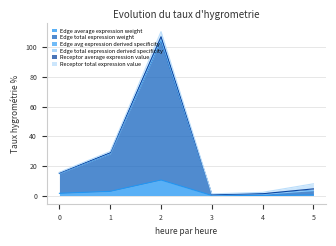

True or false: Edge average expression weight and Edge total expression weight intersect in this chart.

False